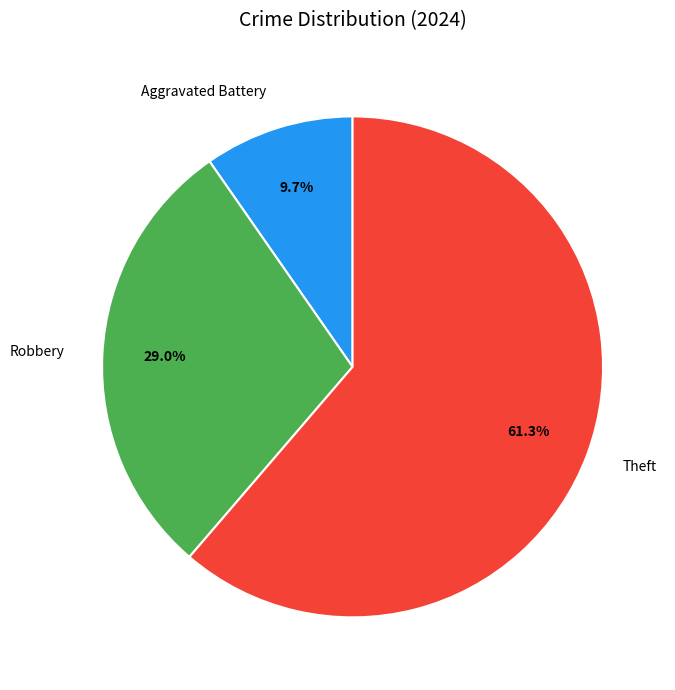

Is there any slice that represents more than half of the pie?

Yes